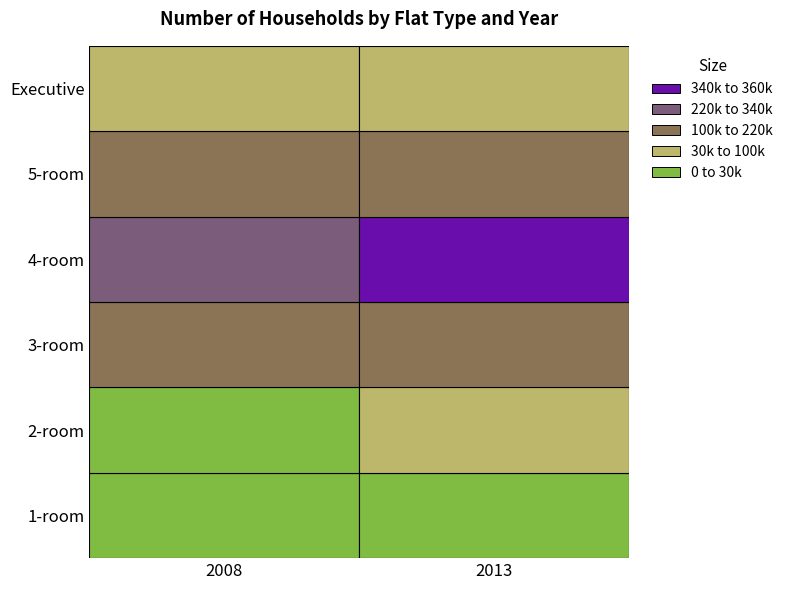

What is the sum of all 5-room values?

420873